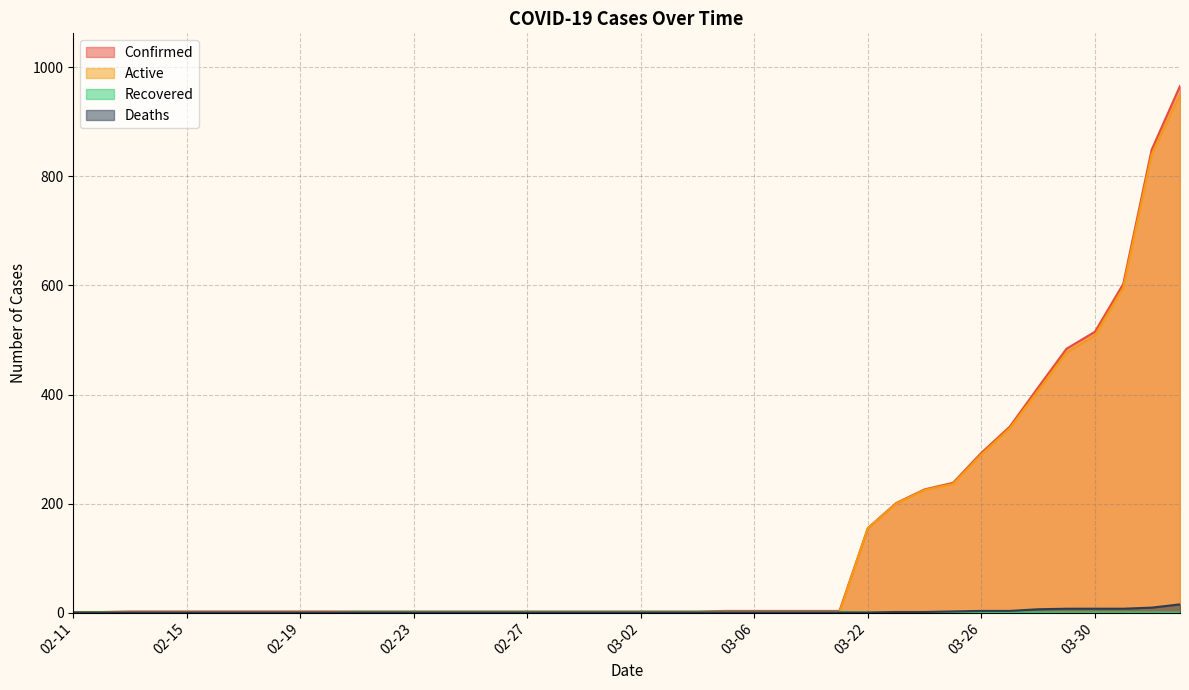

True or false: Deaths and Recovered intersect in this chart.

False